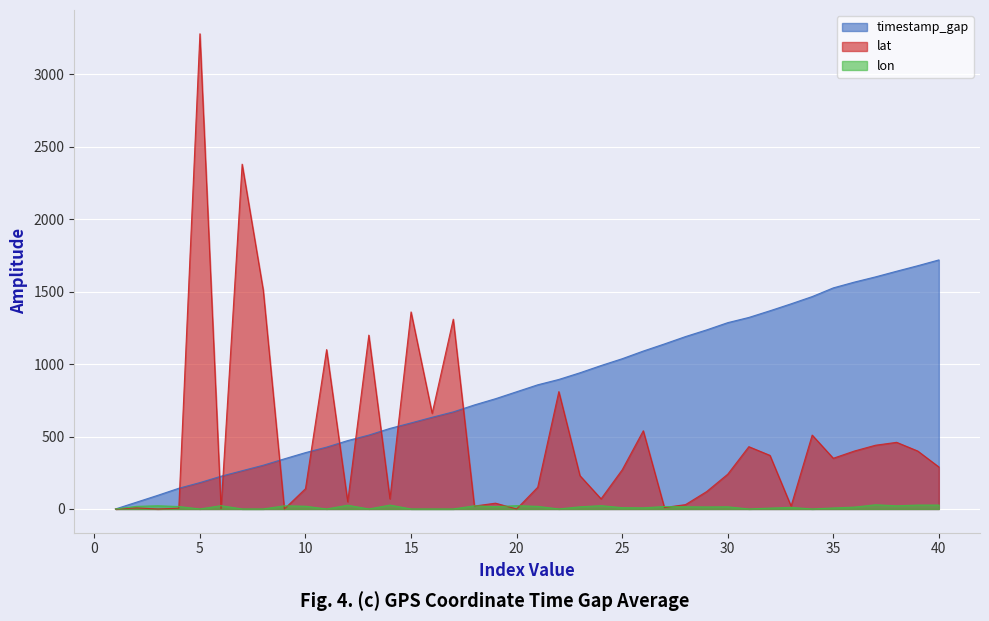

Which series has the widest spread of values?

lat